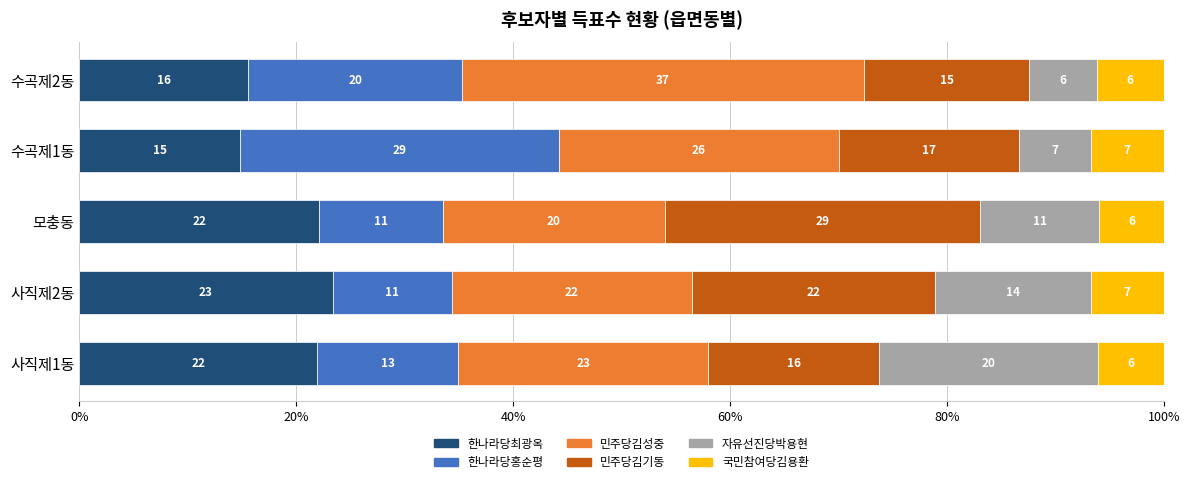

What is the lowest value of the 한나라당최광옥 series?

14.9